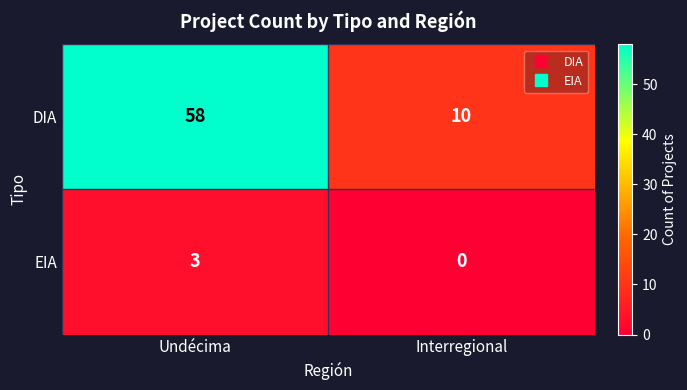

Which series changed the most between Undécima and Interregional?

DIA